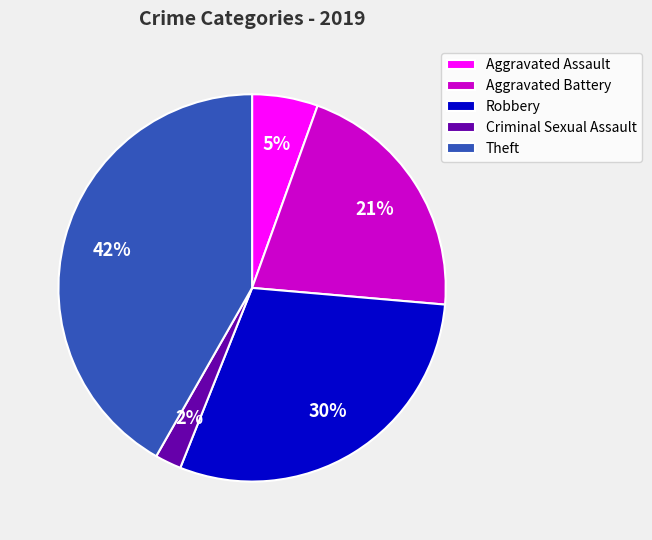

How many slices are in this pie chart?

5